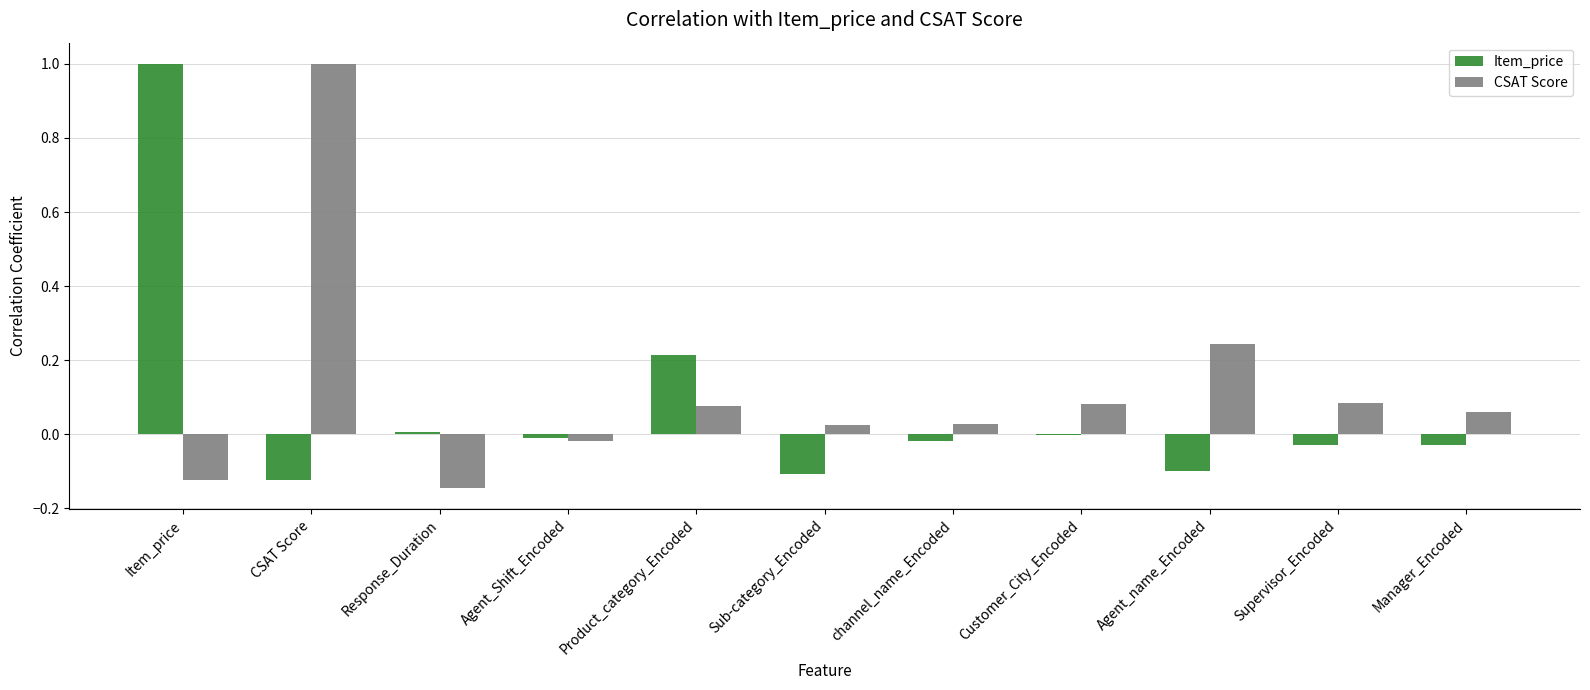

What is the greatest value displayed?

1.0